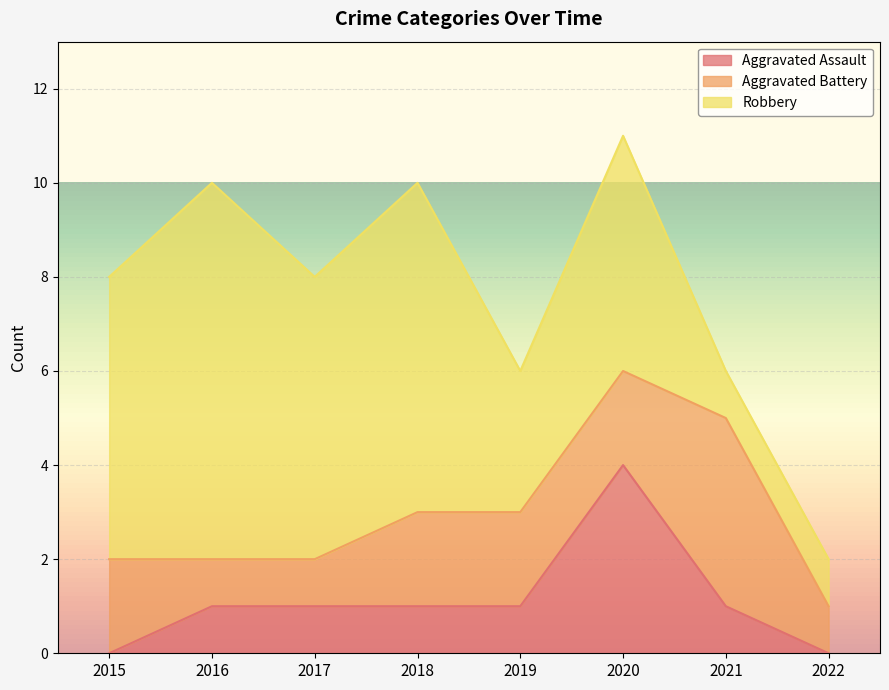

At how many categories does at least one series exceed 0?

8